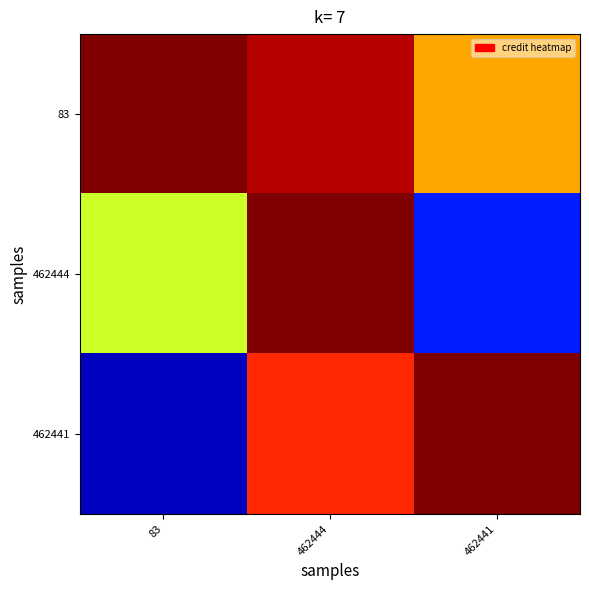

Rank the series at 462444 from lowest to highest value.

462441, 83, 462444